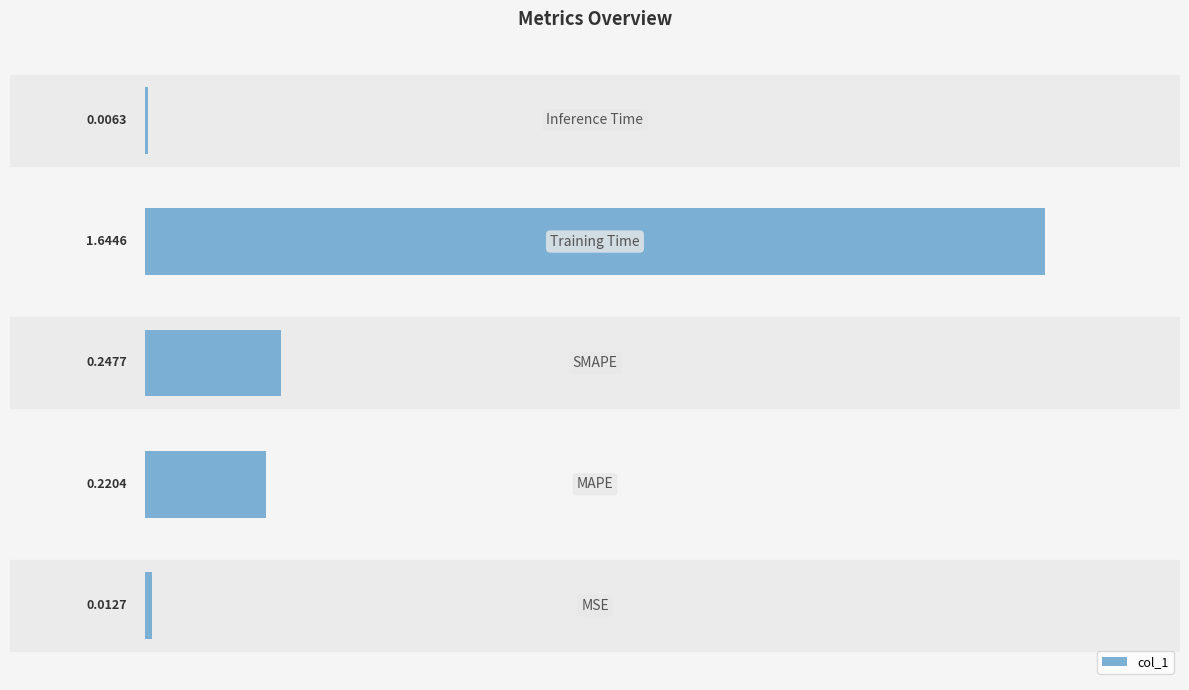

What is the sum of all values?

2.1